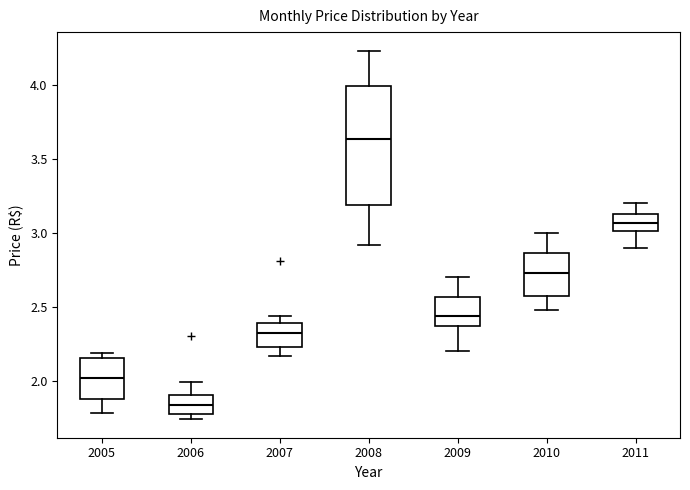

Which box has the lowest median line?

2006